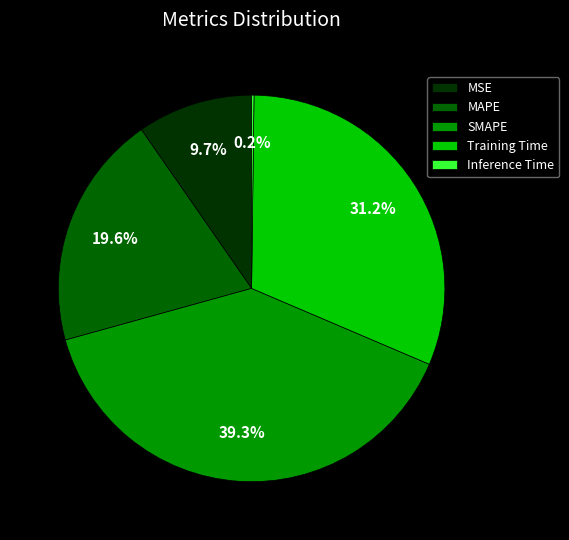

Does Training Time account for over 50% of the chart?

No